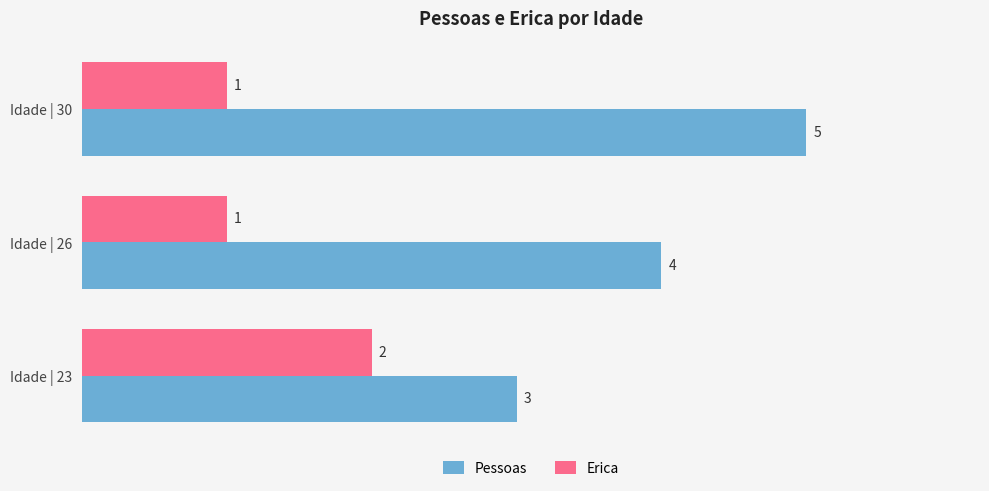

Which series has the largest total across all categories?

Pessoas